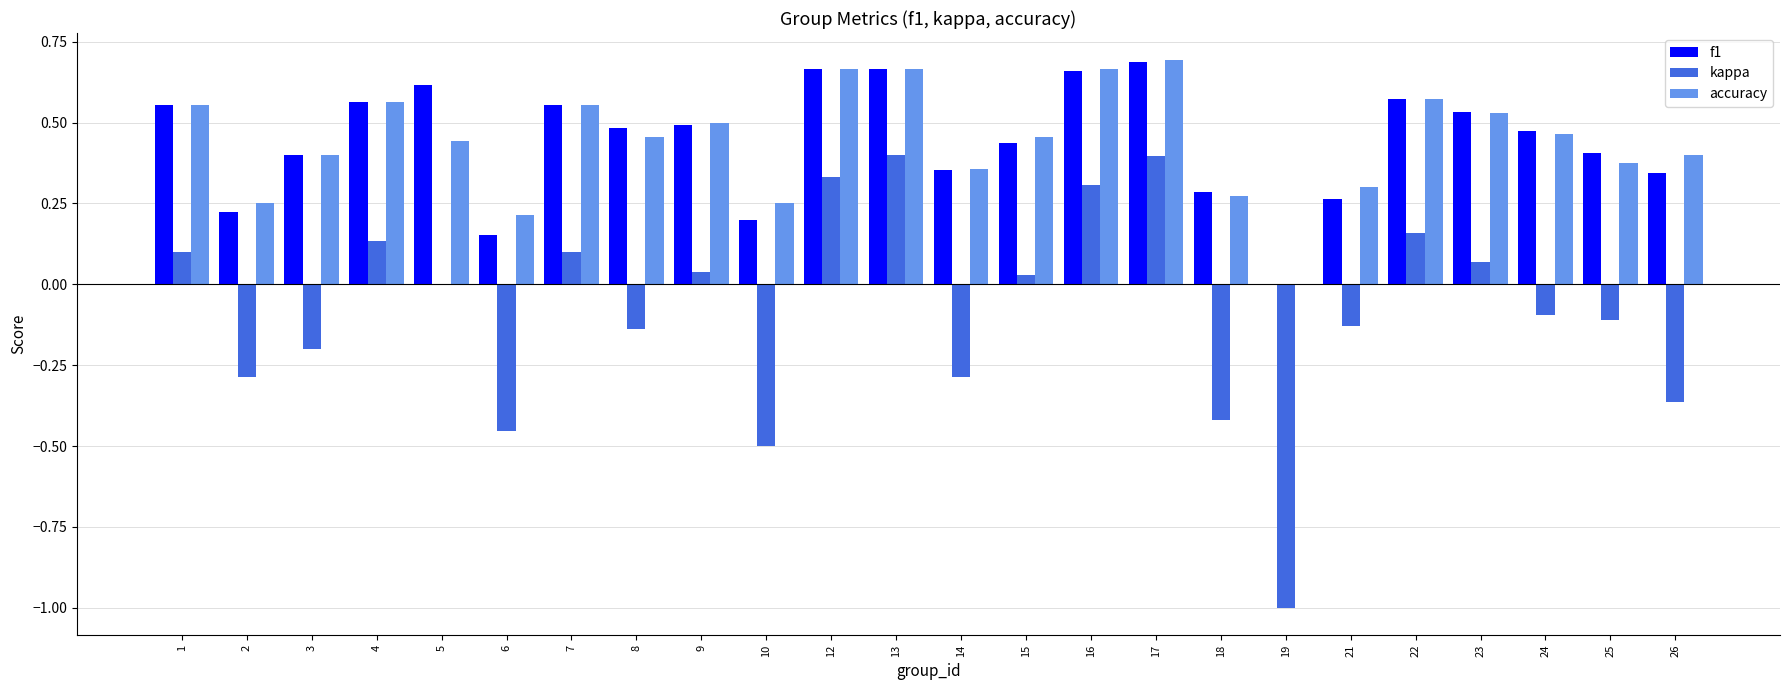

What is the total value across all series at 19?

-1.0